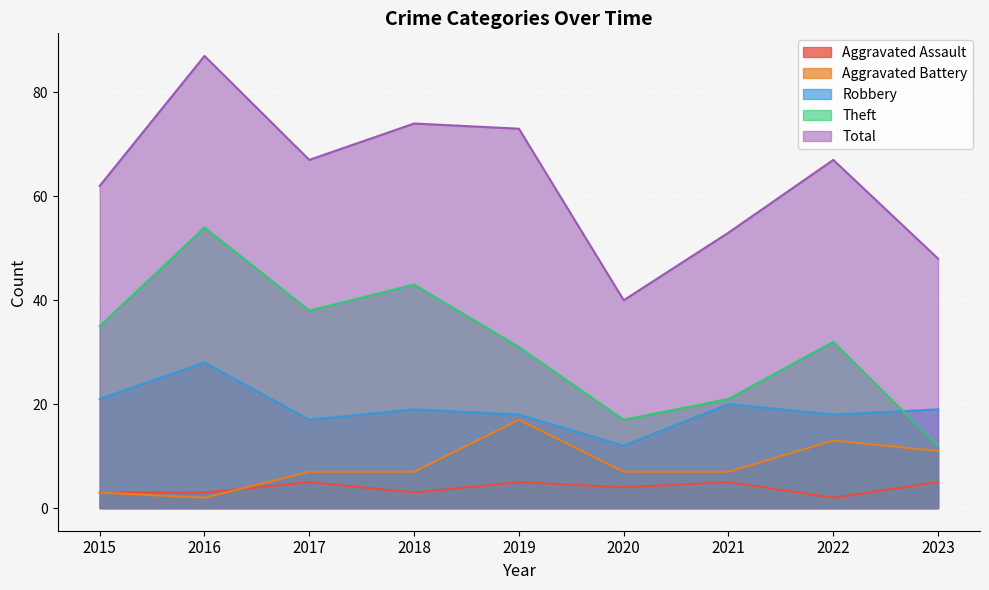

What is the greatest value displayed?

87